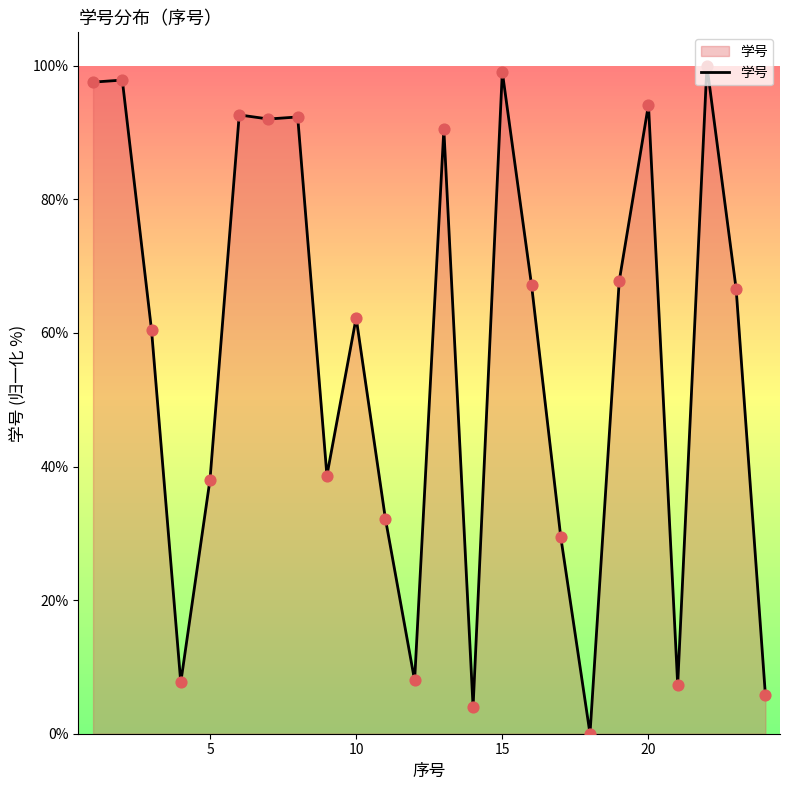

What is the greatest value displayed?

100.0